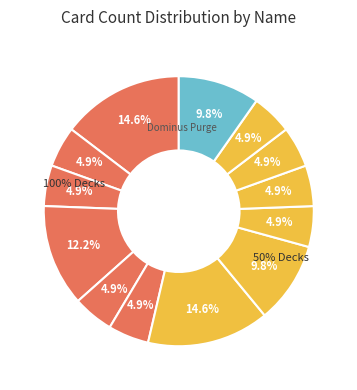

What is the smallest slice in the pie chart?

Elegy the Melodious Diva